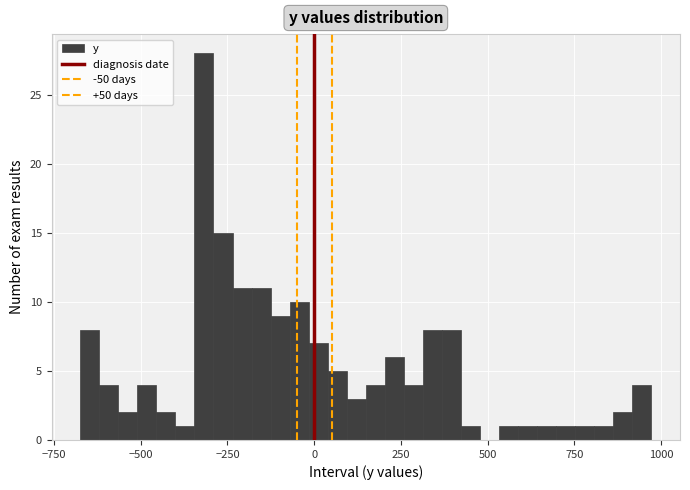

Read against the x-axis, roughly where is the centre of the tallest bar?

-300